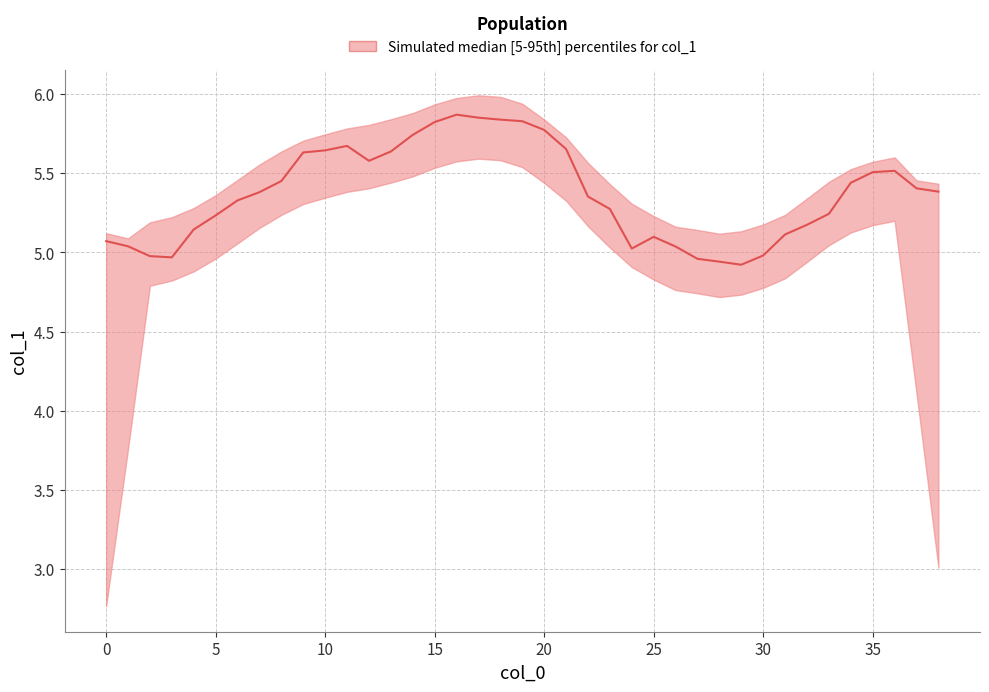

Reading left to right, what are all the values shown in this chart?

0=5.1	1=5.0	2=5.0	3=5.0	4=5.1	5=5.2	6=5.3	7=5.4	8=5.4	9=5.6	10=5.6	11=5.7	12=5.6	13=5.6	14=5.7	15=5.8	16=5.9	17=5.8	18=5.8	19=5.8	20=5.8	21=5.7	22=5.4	23=5.3	24=5.0	25=5.1	26=5.0	27=5.0	28=4.9	29=4.9	30=5.0	31=5.1	32=5.2	33=5.2	34=5.4	35=5.5	36=5.5	37=5.4	38=5.4